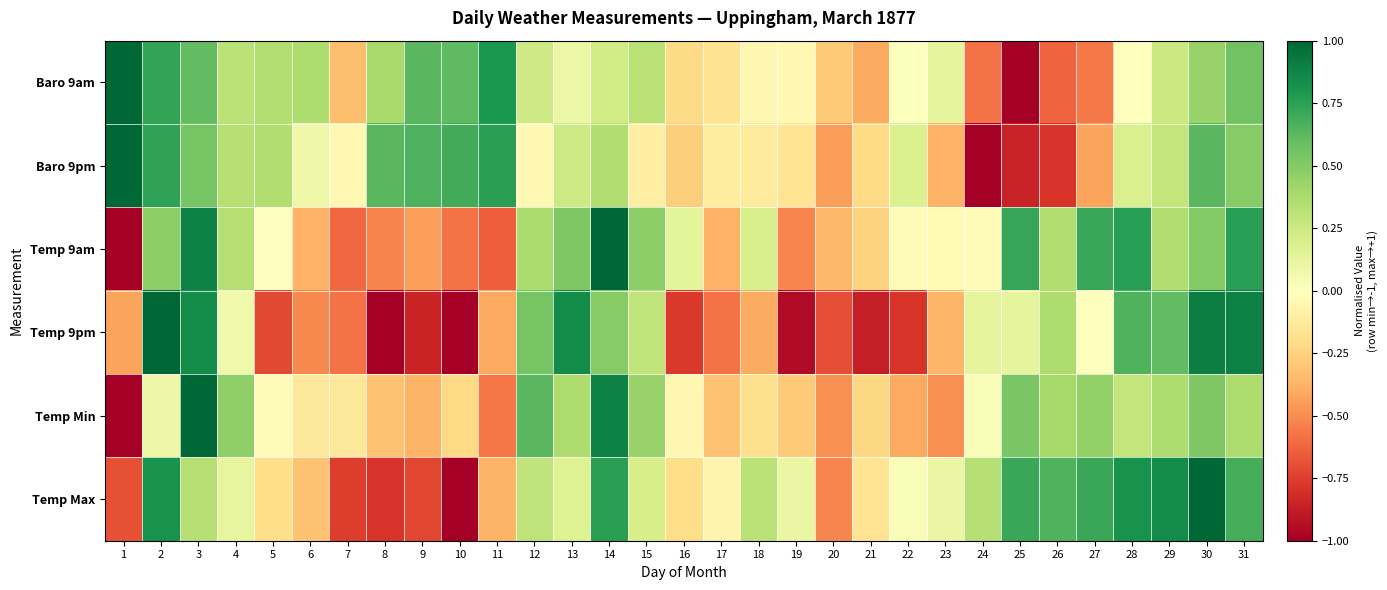

Reading left to right, what are all the values shown in this chart?

Baro 9am: 1=1.0	2=0.7	3=0.6	4=0.3	5=0.3	6=0.4	7=-0.3	8=0.4	9=0.6	10=0.6	11=0.8	12=0.2	13=0.1	14=0.2	15=0.3	16=-0.2	17=-0.2	18=-0.1	19=-0.0	20=-0.3	21=-0.4	22=0.0	23=0.1	24=-0.6	25=-1.0	26=-0.6	27=-0.6	28=0.0	29=0.3	30=0.4	31=0.6
Baro 9pm: 1=1.0	2=0.7	3=0.5	4=0.3	5=0.4	6=0.1	7=-0.0	8=0.6	9=0.7	10=0.7	11=0.8	12=-0.0	13=0.2	14=0.4	15=-0.1	16=-0.3	17=-0.1	18=-0.1	19=-0.2	20=-0.4	21=-0.2	22=0.2	23=-0.4	24=-1.0	25=-0.9	26=-0.8	27=-0.4	28=0.2	29=0.3	30=0.6	31=0.5
Temp 9am: 1=-1.0	2=0.5	3=0.9	4=0.3	5=-0.0	6=-0.4	7=-0.6	8=-0.5	9=-0.4	10=-0.6	11=-0.6	12=0.4	13=0.5	14=1.0	15=0.5	16=0.1	17=-0.4	18=0.2	19=-0.5	20=-0.4	21=-0.3	22=-0.0	23=-0.0	24=-0.0	25=0.7	26=0.4	27=0.7	28=0.8	29=0.4	30=0.5	31=0.8
Temp 9pm: 1=-0.4	2=1.0	3=0.8	4=0.1	5=-0.7	6=-0.5	7=-0.6	8=-1.0	9=-0.8	10=-1.0	11=-0.4	12=0.5	13=0.8	14=0.5	15=0.3	16=-0.8	17=-0.6	18=-0.4	19=-1.0	20=-0.7	21=-0.9	22=-0.8	23=-0.4	24=0.1	25=0.1	26=0.4	27=0.0	28=0.7	29=0.6	30=0.9	31=0.9
Temp Min: 1=-1.0	2=0.1	3=1.0	4=0.5	5=-0.0	6=-0.1	7=-0.1	8=-0.3	9=-0.4	10=-0.2	11=-0.6	12=0.6	13=0.4	14=0.9	15=0.4	16=-0.1	17=-0.3	18=-0.2	19=-0.3	20=-0.5	21=-0.2	22=-0.4	23=-0.5	24=0.0	25=0.5	26=0.4	27=0.5	28=0.3	29=0.4	30=0.5	31=0.4
Temp Max: 1=-0.7	2=0.8	3=0.3	4=0.1	5=-0.2	6=-0.3	7=-0.8	8=-0.8	9=-0.7	10=-1.0	11=-0.4	12=0.3	13=0.2	14=0.8	15=0.2	16=-0.2	17=-0.1	18=0.3	19=0.1	20=-0.5	21=-0.2	22=0.0	23=0.1	24=0.3	25=0.7	26=0.7	27=0.7	28=0.8	29=0.8	30=1.0	31=0.7